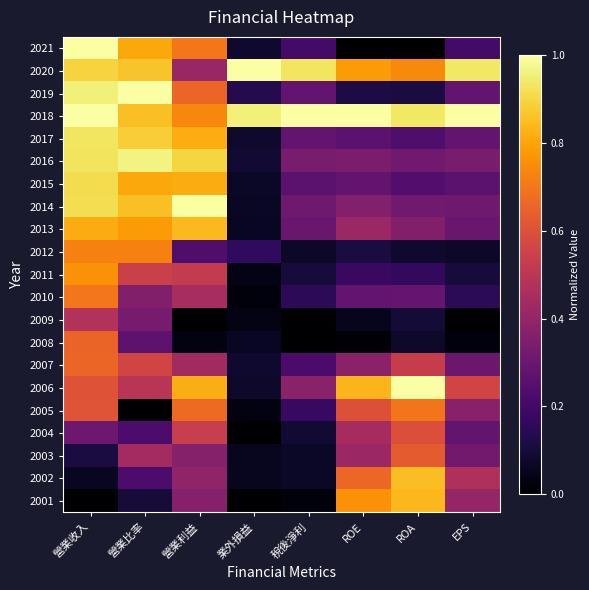

Rank the series at ROA from highest to lowest value.

2006, 2018, 2002, 2001, 2020, 2005, 2003, 2004, 2007, 2013, 2014, 2016, 2010, 2015, 2017, 2011, 2019, 2009, 2012, 2008, 2021